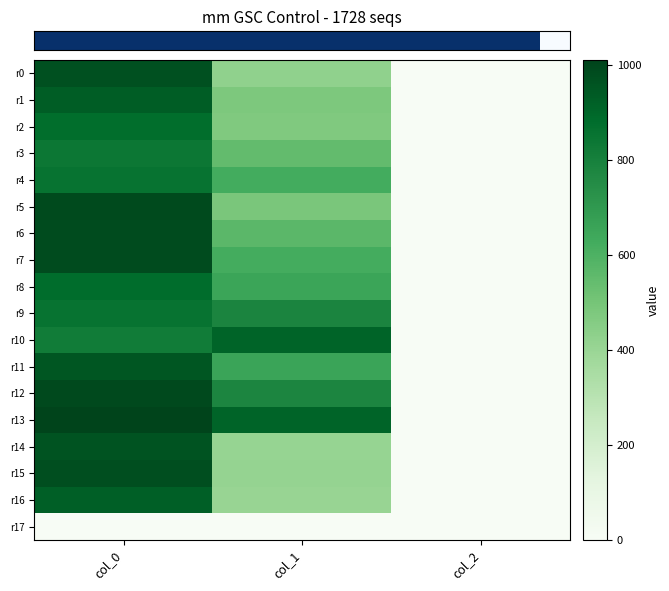

Reading left to right, transcribe all the data shown in this chart.

row_0: col_0=970.0	col_1=425.2	col_2=2.0
row_1: col_0=930.0	col_1=479.2	col_2=2.0
row_2: col_0=876.7	col_1=472.5	col_2=2.0
row_3: col_0=836.7	col_1=546.8	col_2=2.0
row_4: col_0=853.3	col_1=624.4	col_2=2.0
row_5: col_0=986.7	col_1=486.0	col_2=2.0
row_6: col_0=983.3	col_1=567.0	col_2=2.0
row_7: col_0=983.3	col_1=621.0	col_2=2.0
row_8: col_0=883.3	col_1=654.8	col_2=2.0
row_9: col_0=853.3	col_1=783.0	col_2=2.0
row_10: col_0=820.0	col_1=907.9	col_2=2.0
row_11: col_0=953.3	col_1=658.1	col_2=2.0
row_12: col_0=993.3	col_1=779.6	col_2=2.0
row_13: col_0=1010.0	col_1=907.9	col_2=2.0
row_14: col_0=960.0	col_1=408.4	col_2=2.0
row_15: col_0=976.7	col_1=411.8	col_2=2.0
row_16: col_0=923.3	col_1=405.0	col_2=2.0
row_17: col_0=0.0	col_1=0.0	col_2=0.0